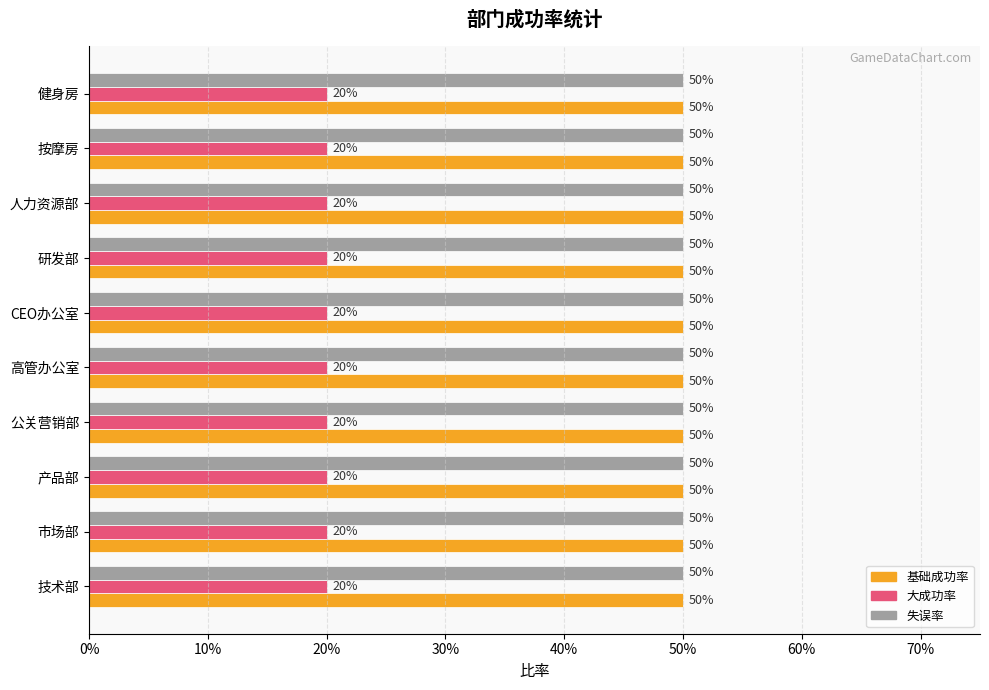

Reading left to right, extract all data points from this chart.

基础成功率: 0.5	0.5	0.5	0.5	0.5	0.5	0.5	0.5	0.5	0.5
大成功率: 0.2	0.2	0.2	0.2	0.2	0.2	0.2	0.2	0.2	0.2
失误率: 0.5	0.5	0.5	0.5	0.5	0.5	0.5	0.5	0.5	0.5